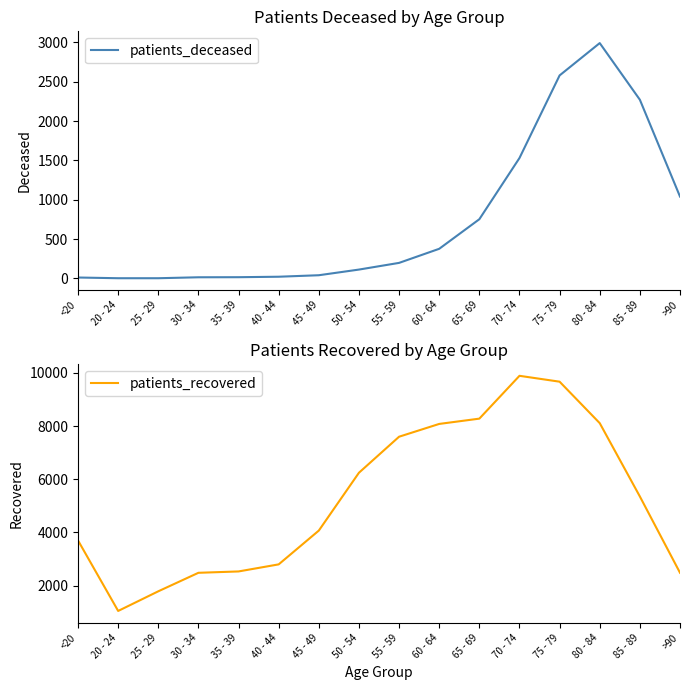

Reading left to right, transcribe all the data shown in this chart.

patients_deceased: <20=12	20 - 24=3	25 - 29=3	30 - 34=15	35 - 39=16	40 - 44=22	45 - 49=41	50 - 54=113	55 - 59=198	60 - 64=377	65 - 69=753	70 - 74=1531	75 - 79=2581	80 - 84=2992	85 - 89=2272	>90=1041
patients_recovered: <20=3696	20 - 24=1044	25 - 29=1783	30 - 34=2479	35 - 39=2530	40 - 44=2796	45 - 49=4067	50 - 54=6243	55 - 59=7598	60 - 64=8079	65 - 69=8278	70 - 74=9889	75 - 79=9668	80 - 84=8108	85 - 89=5350	>90=2480